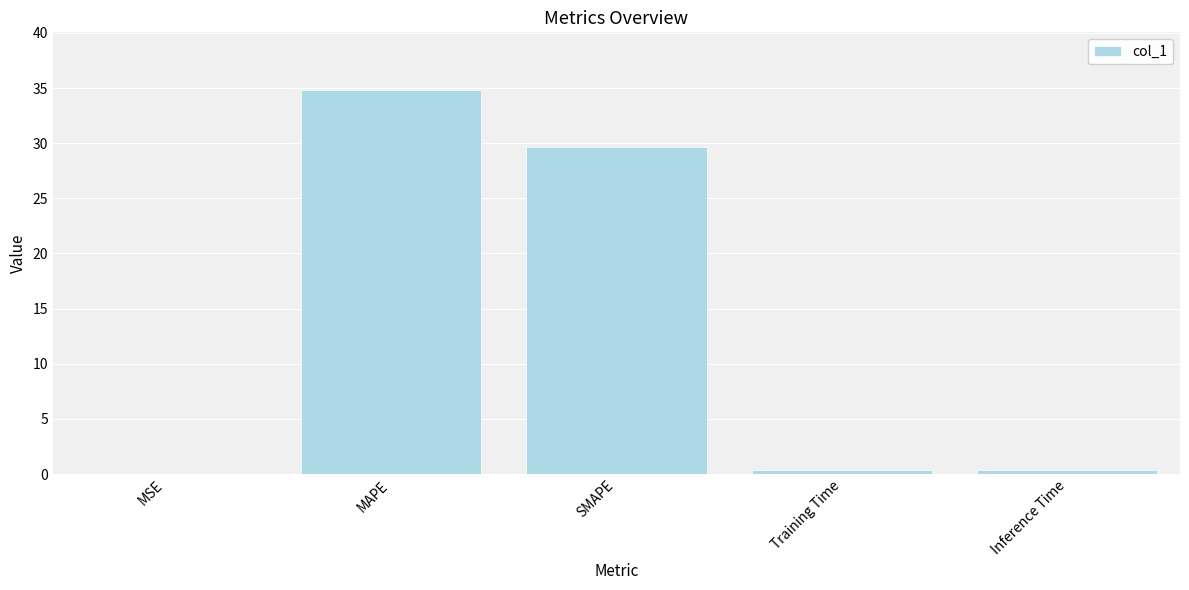

What is the sum of all values?

65.3